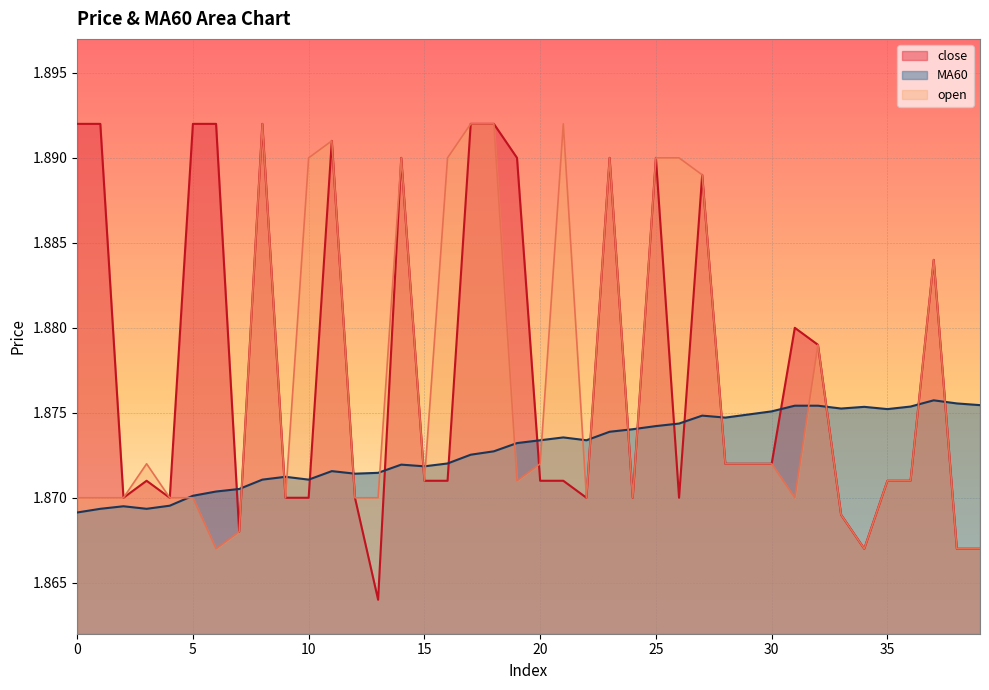

Reading left to right, extract all data points from this chart.

close: 0=1.9	1=1.9	2=1.9	3=1.9	4=1.9	5=1.9	6=1.9	7=1.9	8=1.9	9=1.9	10=1.9	11=1.9	12=1.9	13=1.9	14=1.9	15=1.9	16=1.9	17=1.9	18=1.9	19=1.9	20=1.9	21=1.9	22=1.9	23=1.9	24=1.9	25=1.9	26=1.9	27=1.9	28=1.9	29=1.9	30=1.9	31=1.9	32=1.9	33=1.9	34=1.9	35=1.9	36=1.9	37=1.9	38=1.9	39=1.9
MA60: 0=1.9	1=1.9	2=1.9	3=1.9	4=1.9	5=1.9	6=1.9	7=1.9	8=1.9	9=1.9	10=1.9	11=1.9	12=1.9	13=1.9	14=1.9	15=1.9	16=1.9	17=1.9	18=1.9	19=1.9	20=1.9	21=1.9	22=1.9	23=1.9	24=1.9	25=1.9	26=1.9	27=1.9	28=1.9	29=1.9	30=1.9	31=1.9	32=1.9	33=1.9	34=1.9	35=1.9	36=1.9	37=1.9	38=1.9	39=1.9
open: 0=1.9	1=1.9	2=1.9	3=1.9	4=1.9	5=1.9	6=1.9	7=1.9	8=1.9	9=1.9	10=1.9	11=1.9	12=1.9	13=1.9	14=1.9	15=1.9	16=1.9	17=1.9	18=1.9	19=1.9	20=1.9	21=1.9	22=1.9	23=1.9	24=1.9	25=1.9	26=1.9	27=1.9	28=1.9	29=1.9	30=1.9	31=1.9	32=1.9	33=1.9	34=1.9	35=1.9	36=1.9	37=1.9	38=1.9	39=1.9